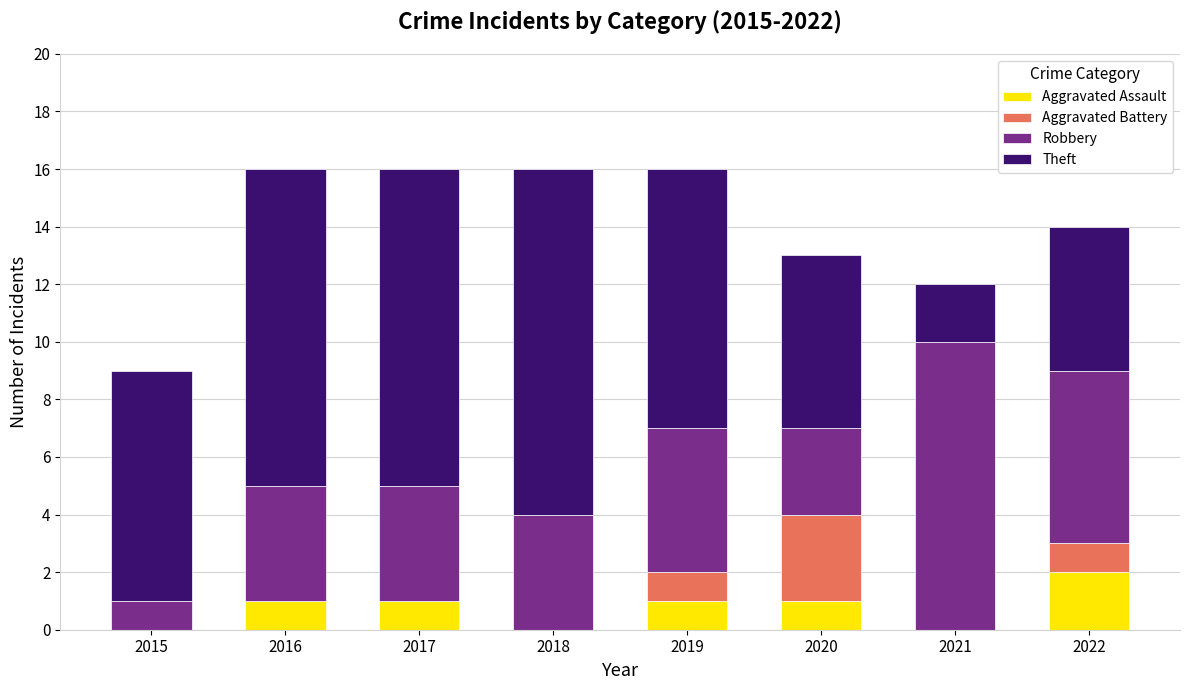

What is the total value across all series at 2017?

16